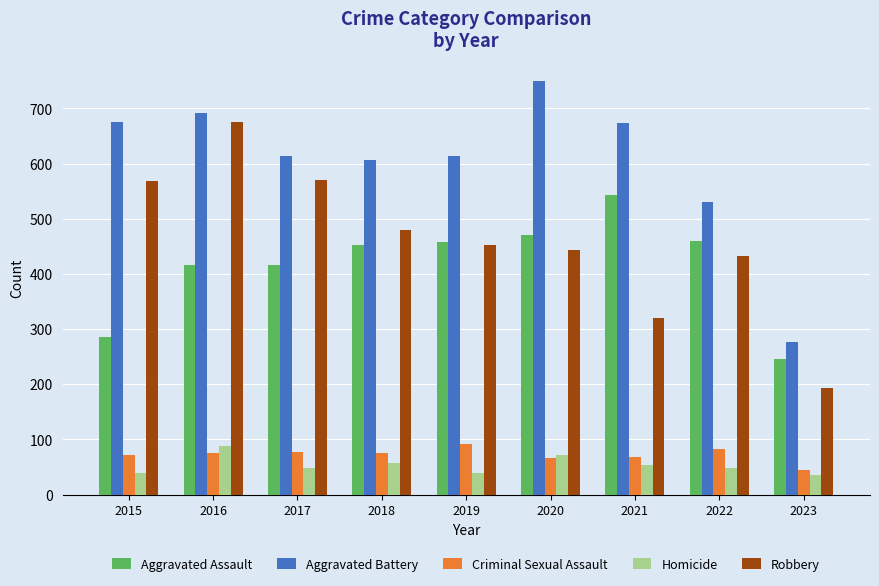

Is the value of Aggravated Battery at 2018 greater than the value of Homicide at 2023?

Yes